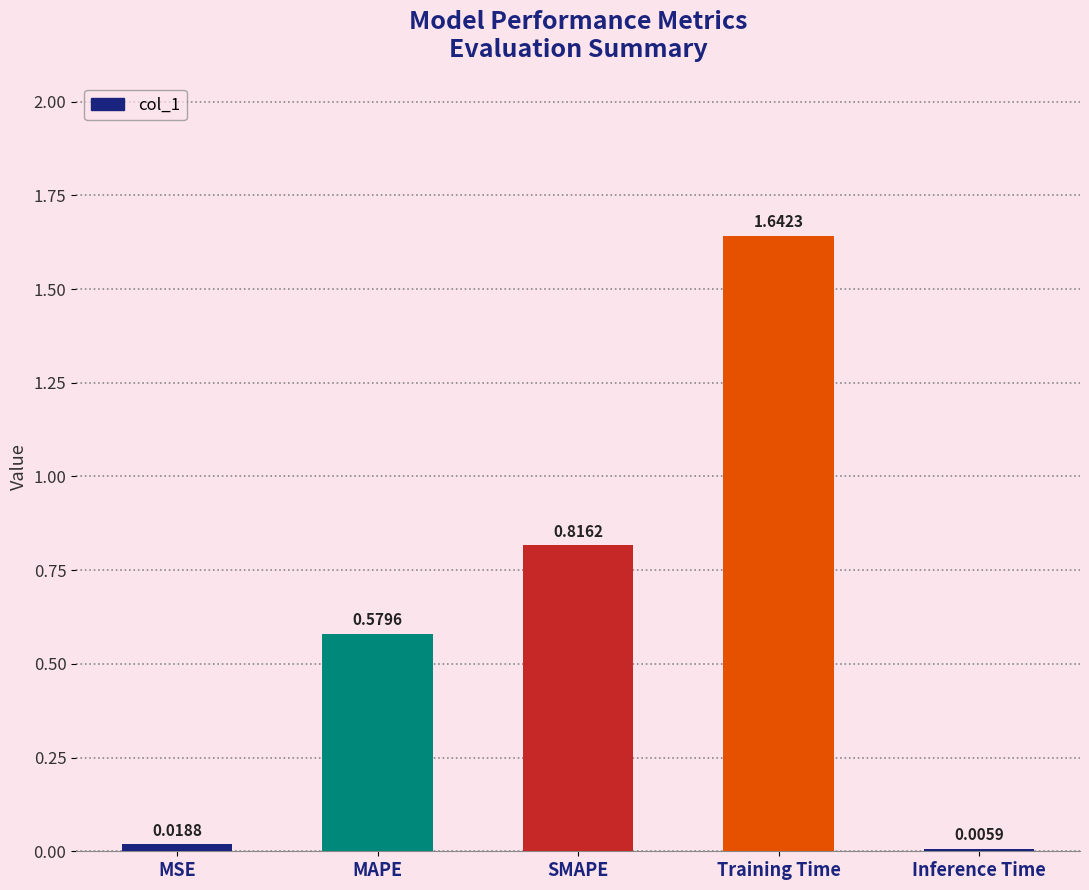

Which has a higher value, SMAPE or Inference Time?

SMAPE